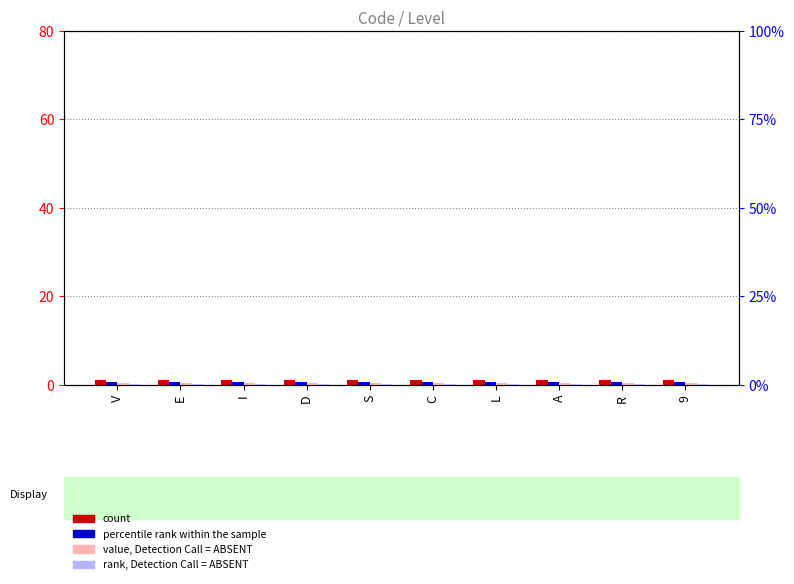

What is the difference between the highest and lowest values at S?

0.7